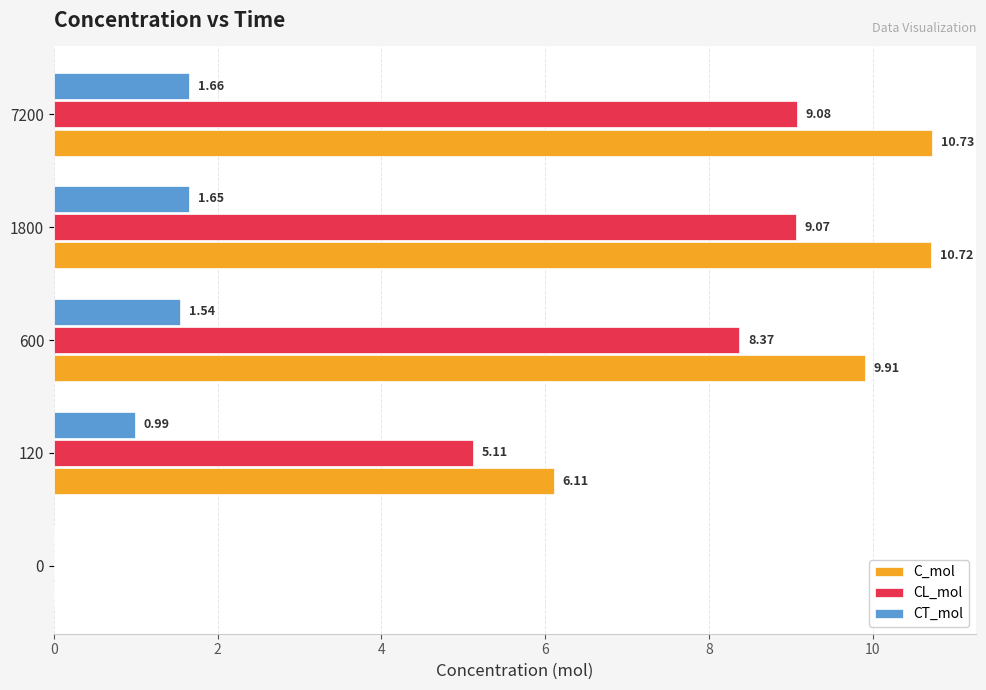

Is the value of CT_mol at 7200 greater than the value of CL_mol at 600?

No